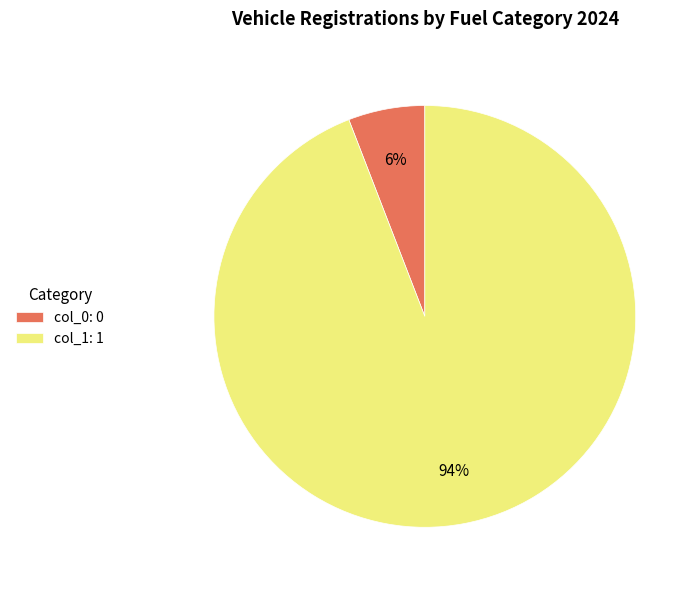

Is it true that col_1: 1 is 99% of the pie?

False